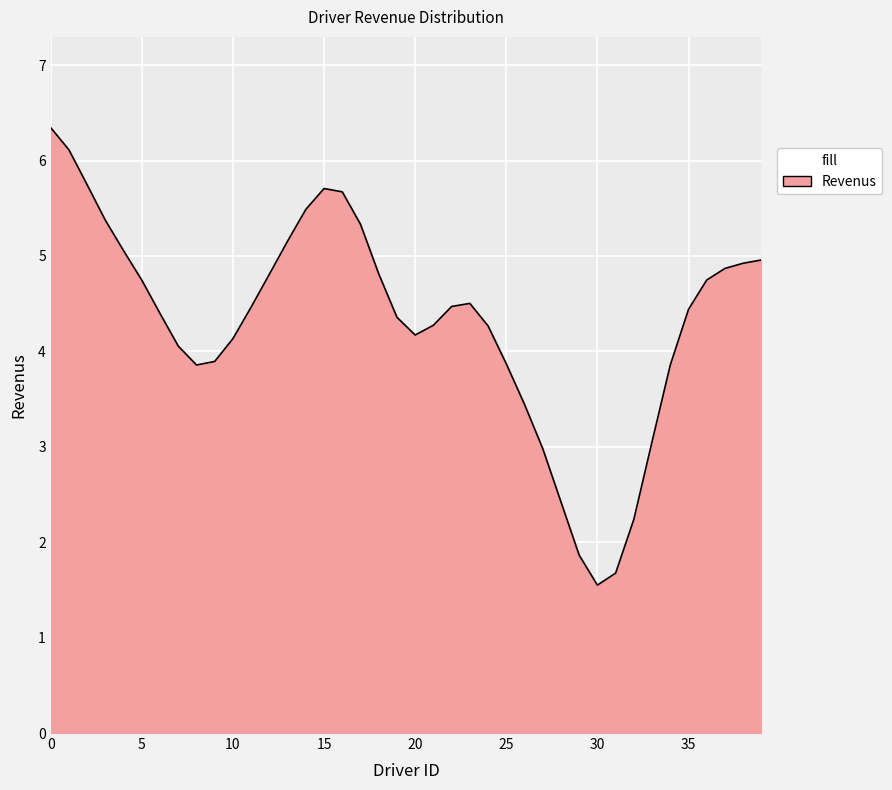

What is the difference between the maximum and minimum values?

4.8